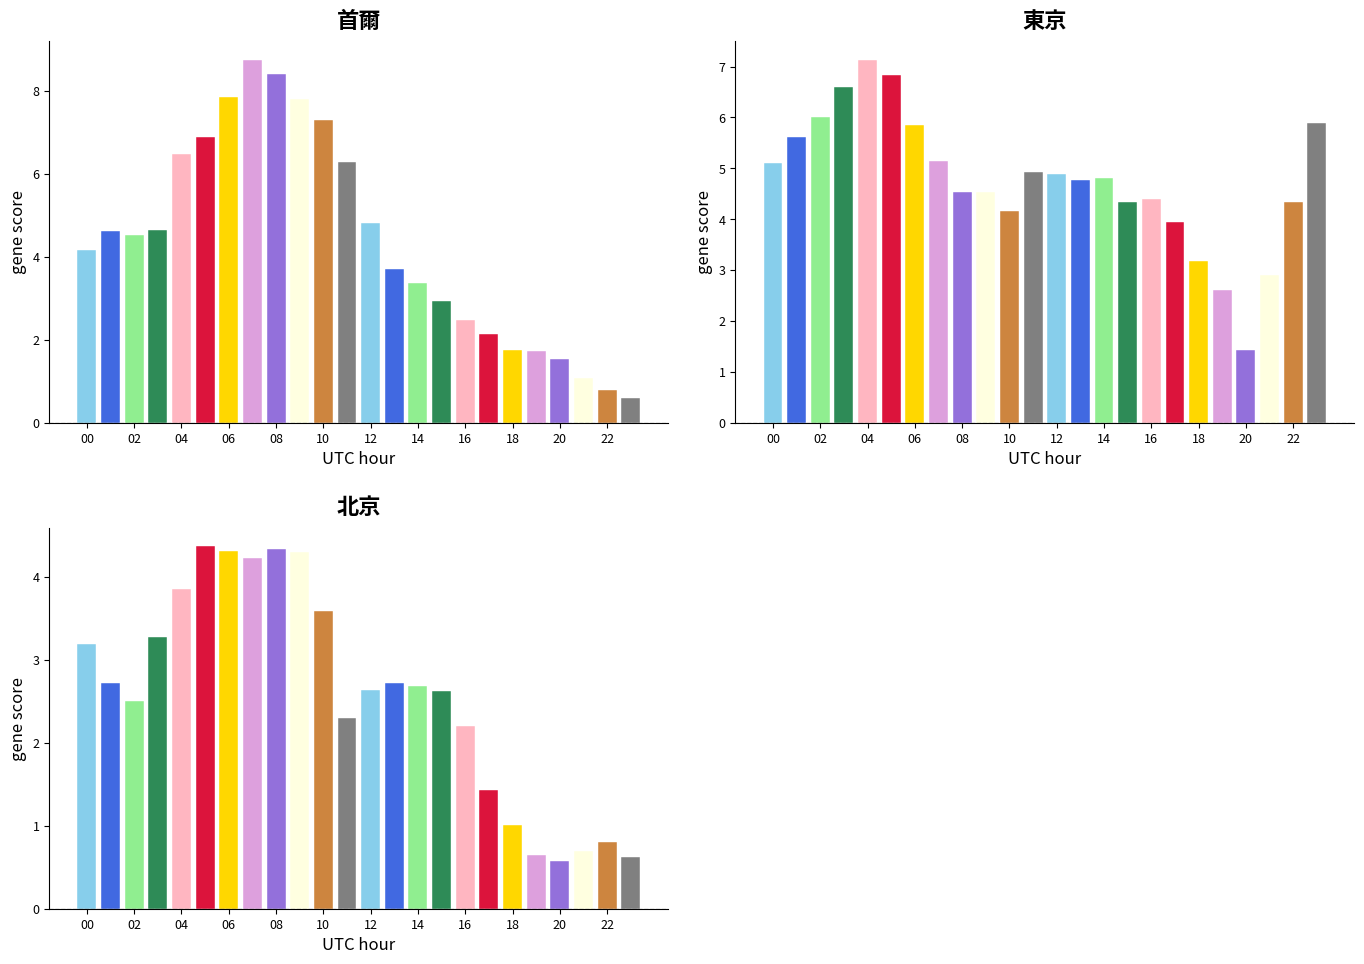

How many bars are there in total?

72